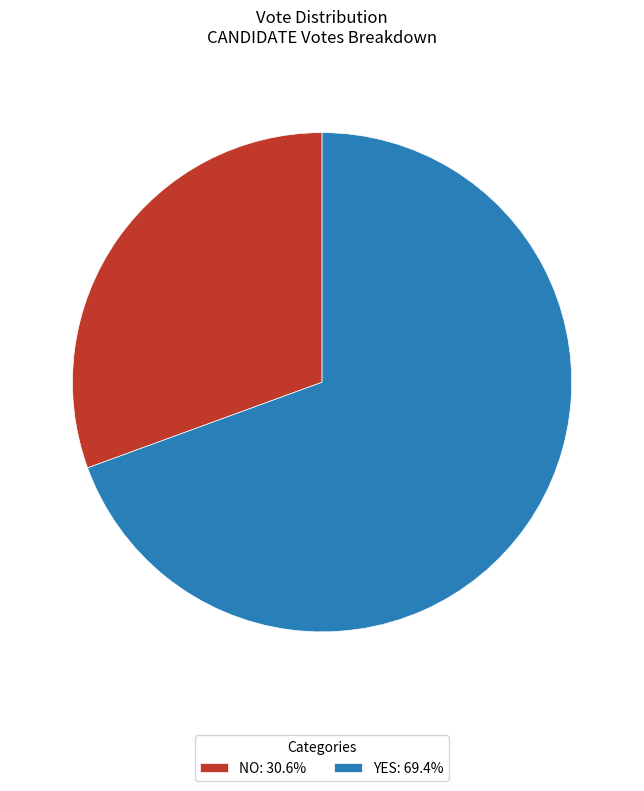

Is NO: 30.6% the majority of the pie?

No